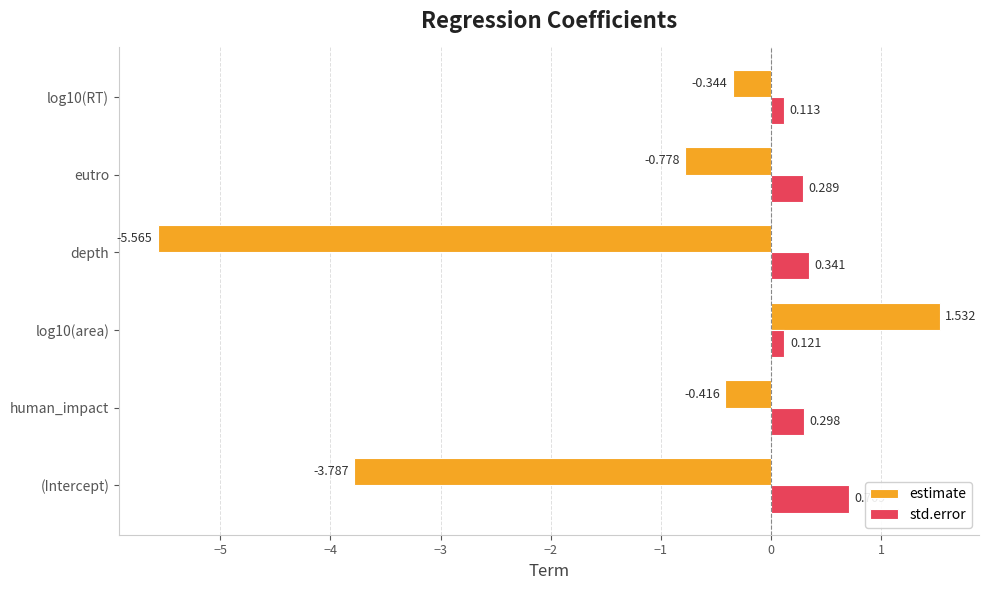

Which series changed the most between (Intercept) and log10(RT)?

estimate